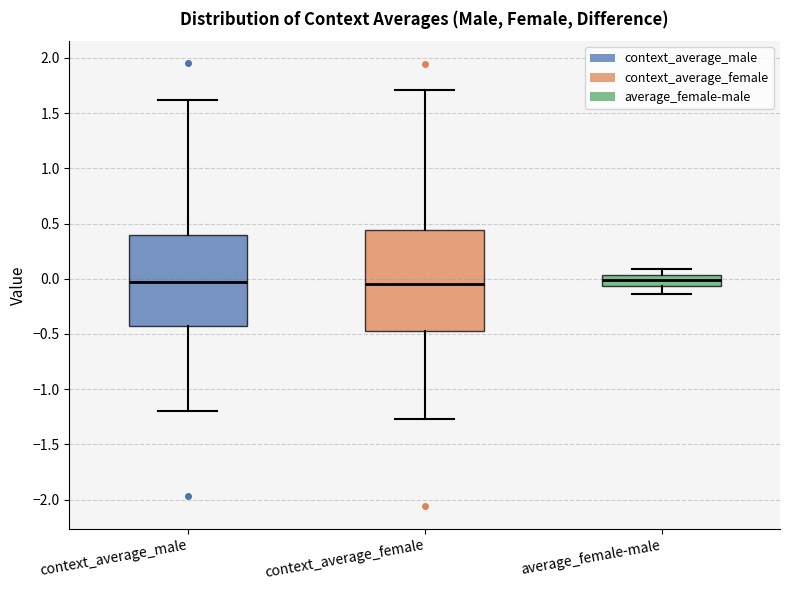

Comparing the boxes themselves (not the whiskers), which one is the tallest?

context_average_female